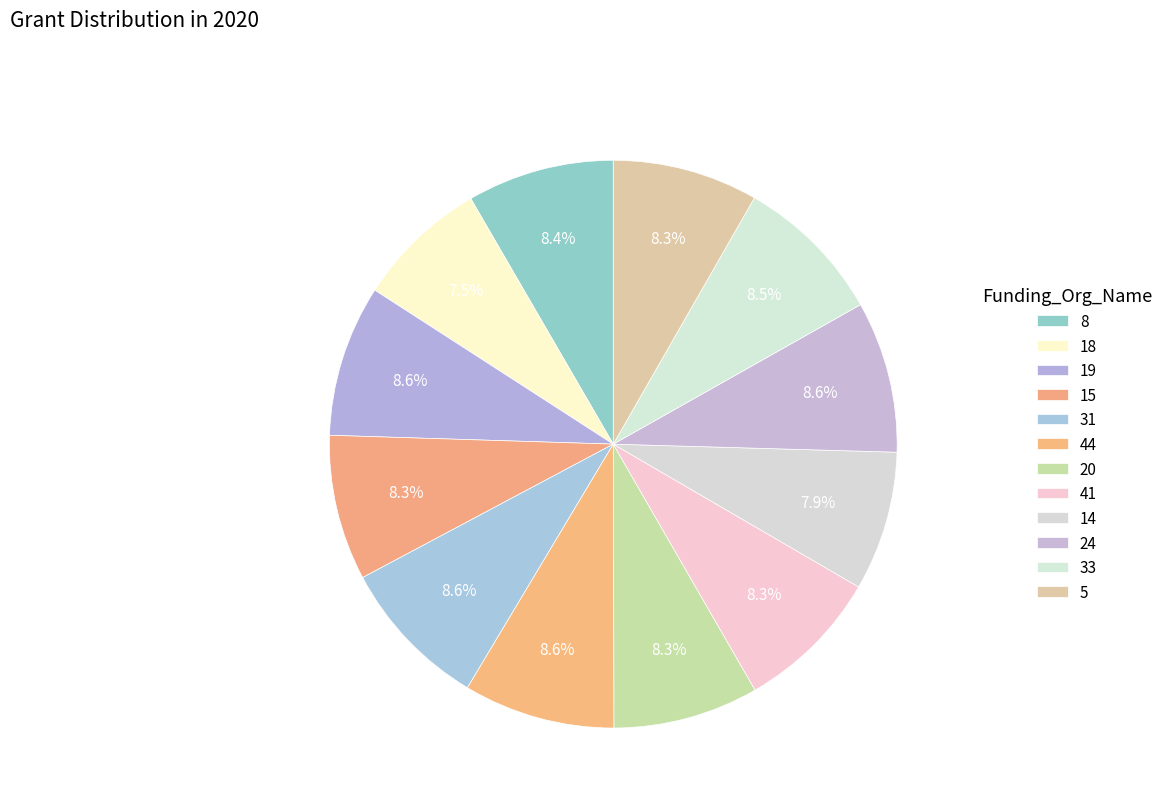

What percentage is the 14 slice, to the nearest percent?

8%